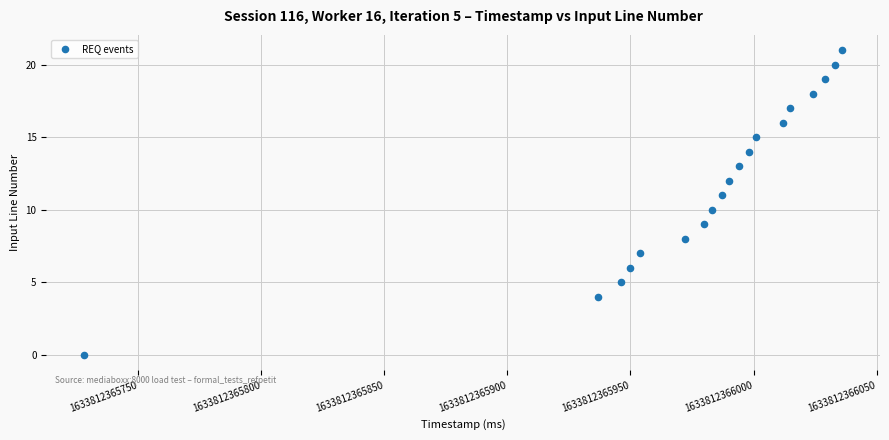

What is the range of Y values (max minus min)?

21